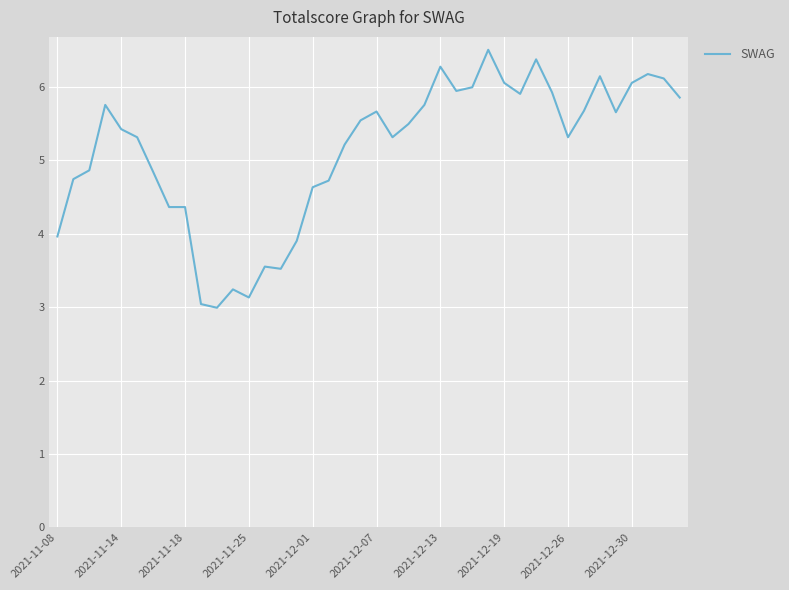

What is the difference between the maximum and minimum values?

3.5